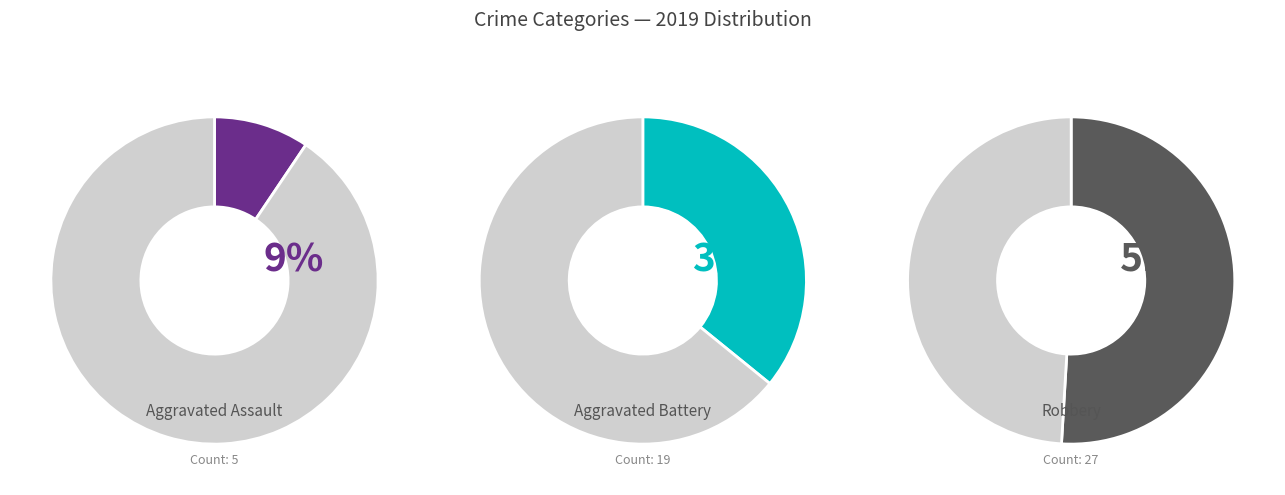

What is the change in value from Aggravated Assault to Robbery?

+22